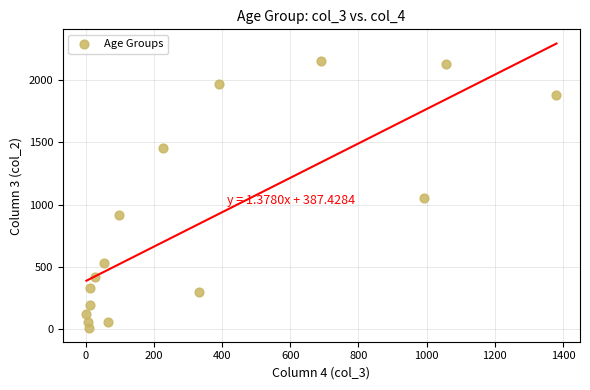

What Y value in the scatter plot is closest to 1083?

1053